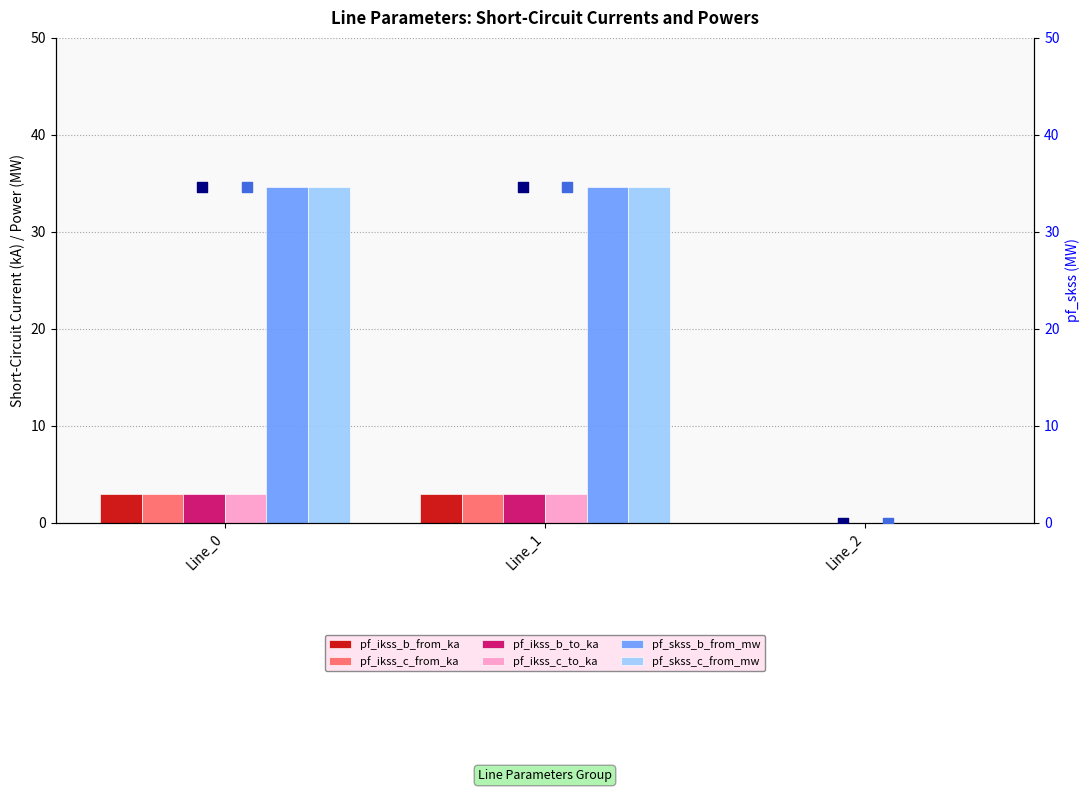

Which series contains the lowest Y value?

pf_ikss_b_from_ka